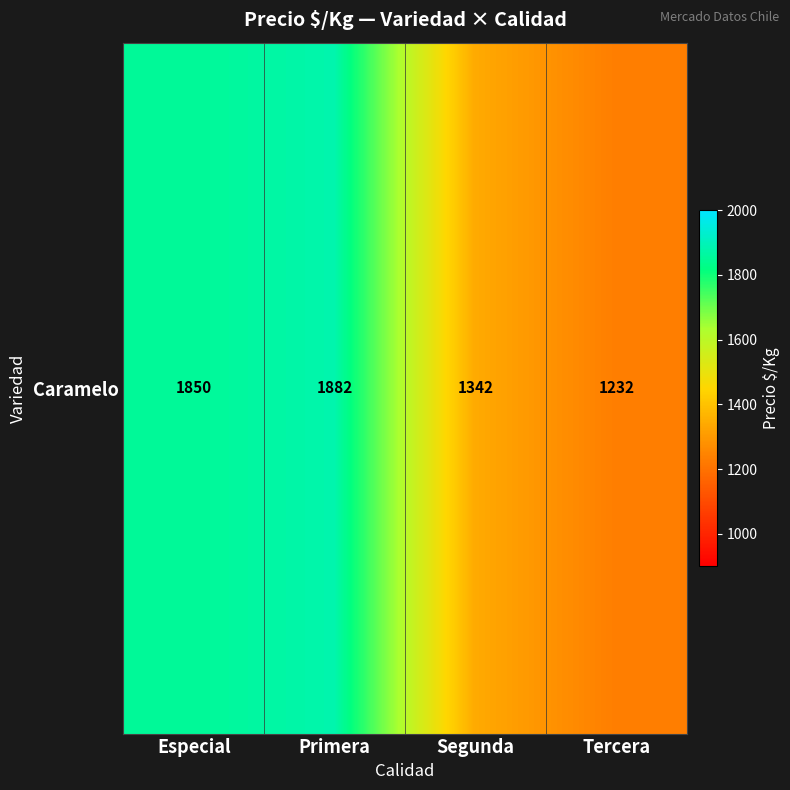

Approximately how many times larger is the value at Especial compared to Primera?

1.0